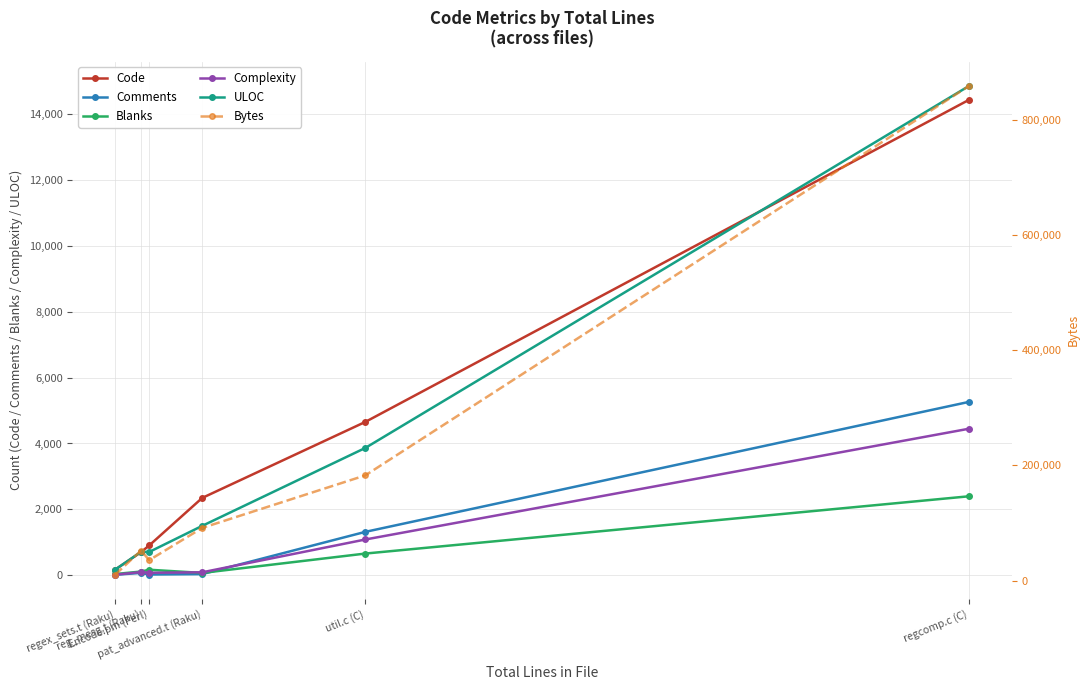

What position from the left is util.c (C)?

5